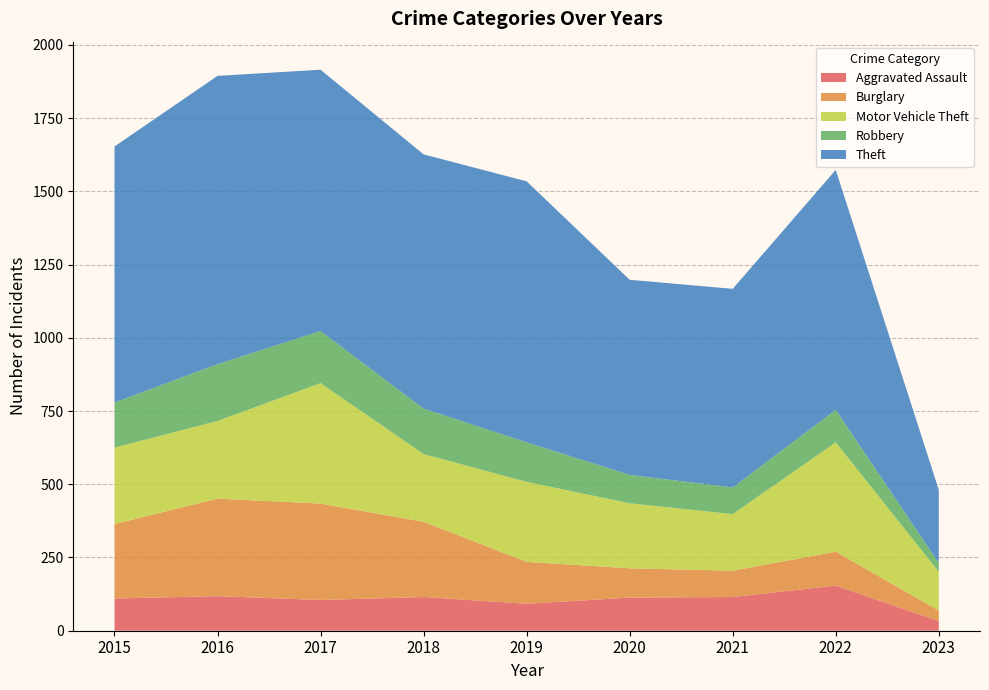

Reading right to left, what are all the values shown in this chart?

Aggravated Assault: 33	154	115	113	92	115	105	118	110
Burglary: 36	116	90	100	143	257	329	333	254
Motor Vehicle Theft: 132	373	193	222	273	231	411	265	261
Robbery: 30	111	91	97	135	155	178	194	154
Theft: 250	819	678	666	891	868	892	984	874